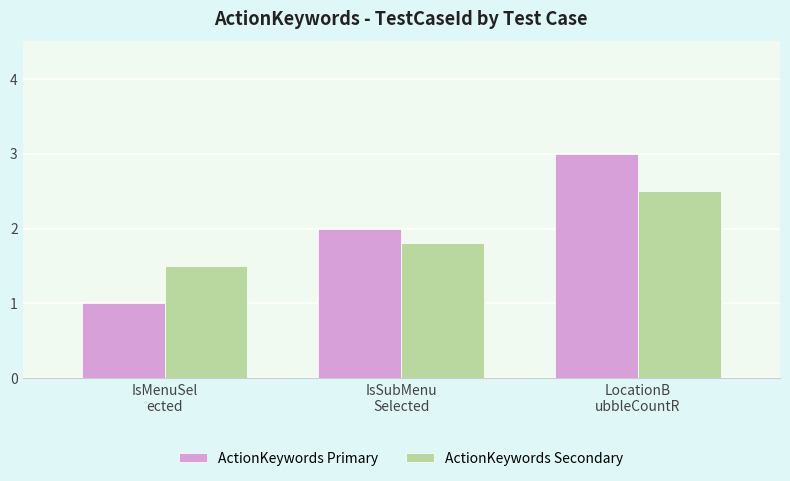

Reading left to right, transcribe all the data shown in this chart.

ActionKeywords Primary: 1.0	2.0	3.0
ActionKeywords Secondary: 1.5	1.8	2.5